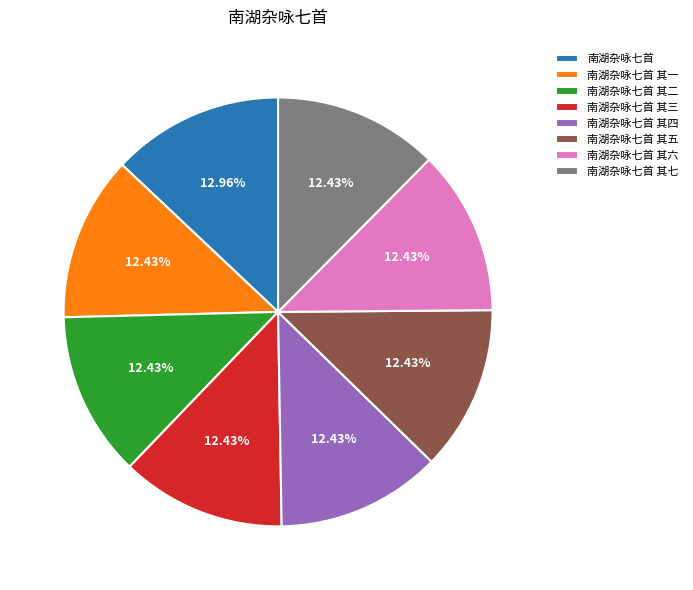

Is 南湖杂咏七首 其二 the majority of the pie?

No